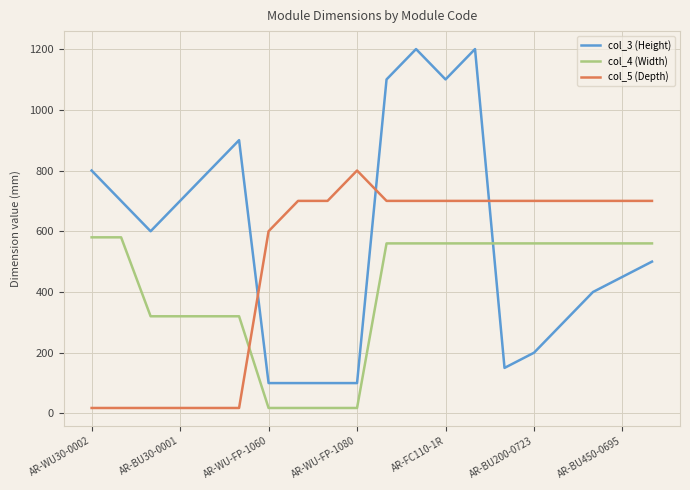

What is the highest value of the col_5 (Depth) series?

800